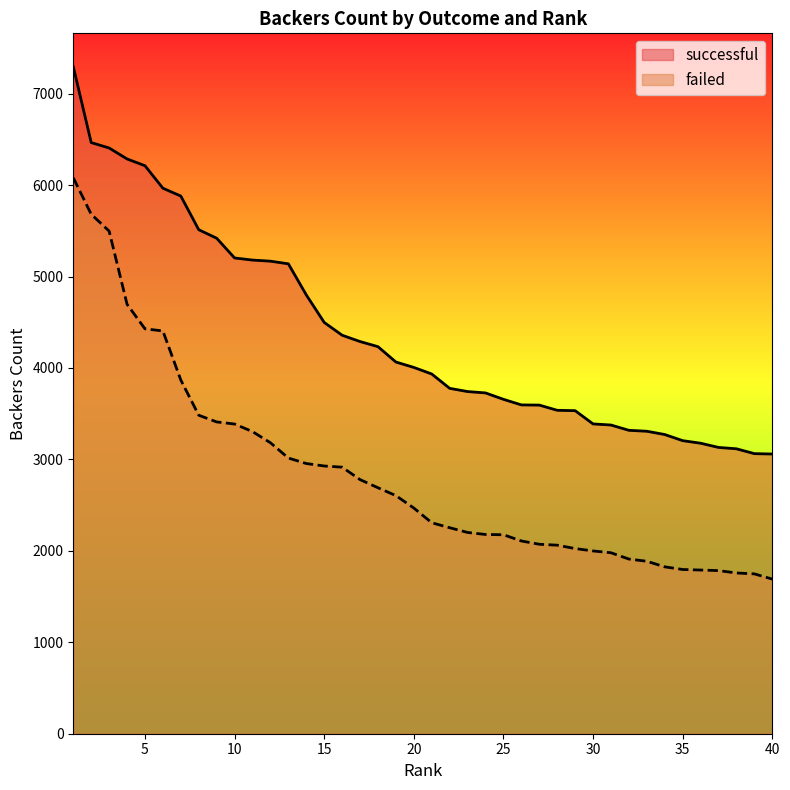

What is the difference between the highest and lowest values at 40?

1368